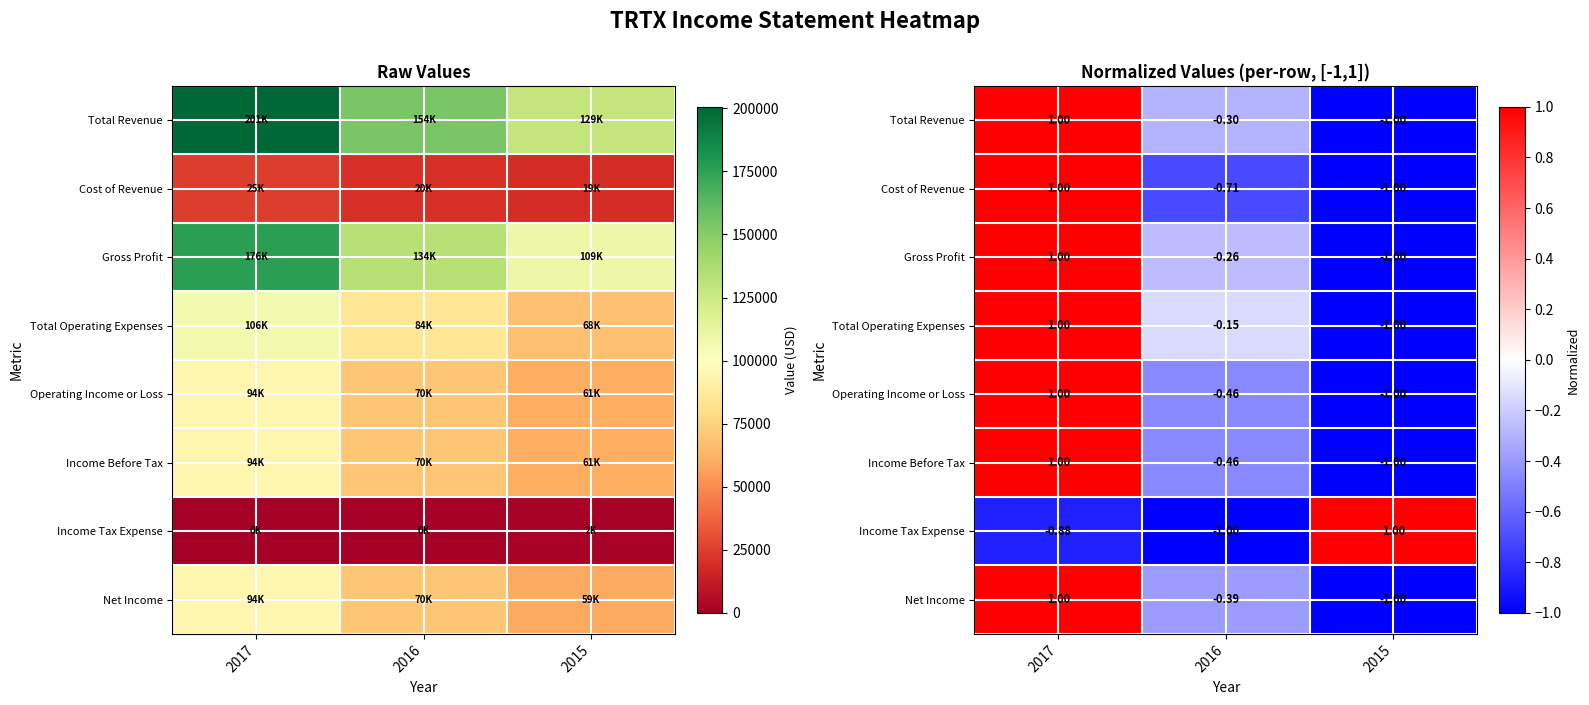

Is the value of Net Income at 2015 greater than the value of Operating Income or Loss at 2016?

No